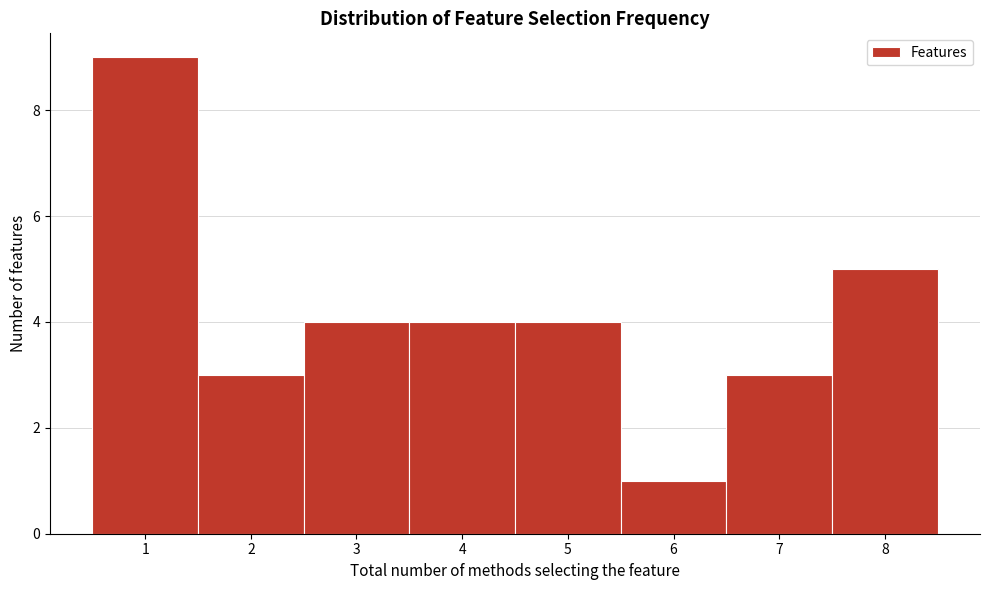

What is the height of the bar covering 4.5 to 5.5 on the x-axis? The values are not printed on the chart, so give them approximately, as read against the axis.

4